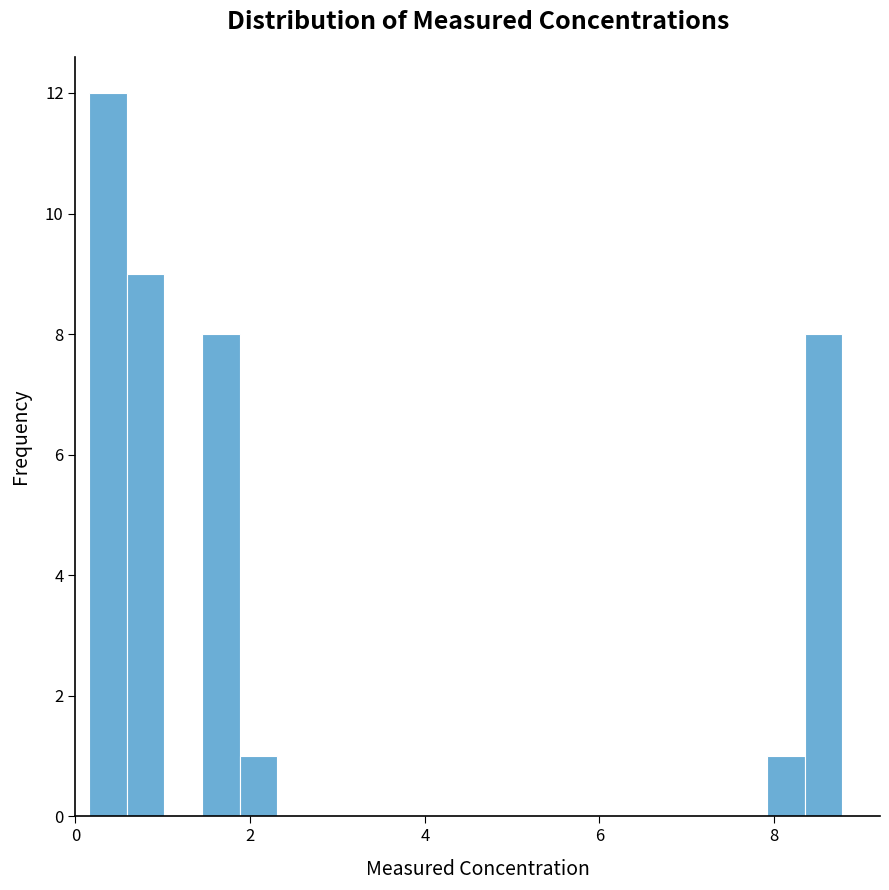

Read against the x-axis, roughly where is the centre of the tallest bar?

0.4